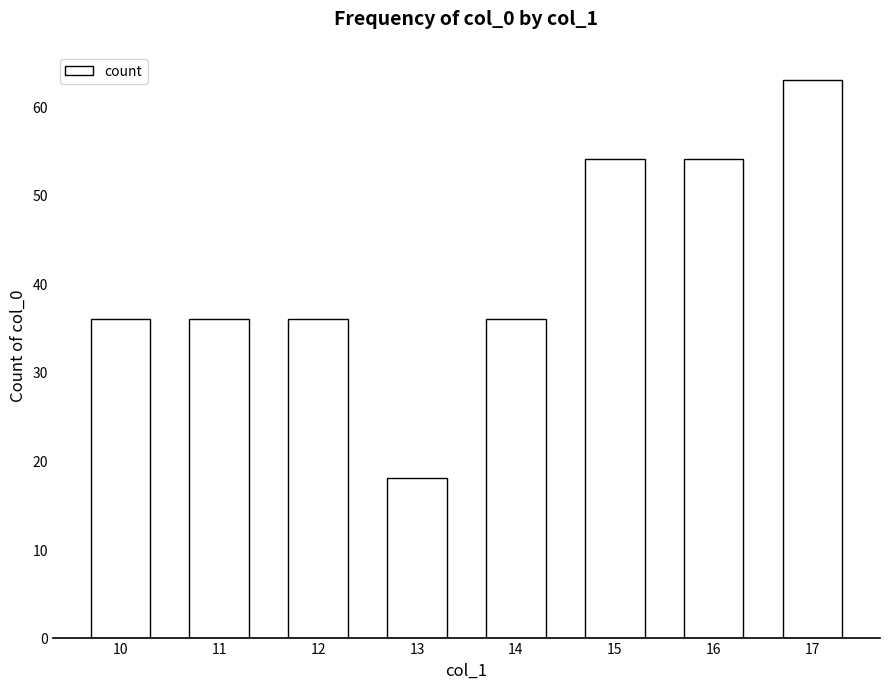

Between 12 and 15, which is larger?

15